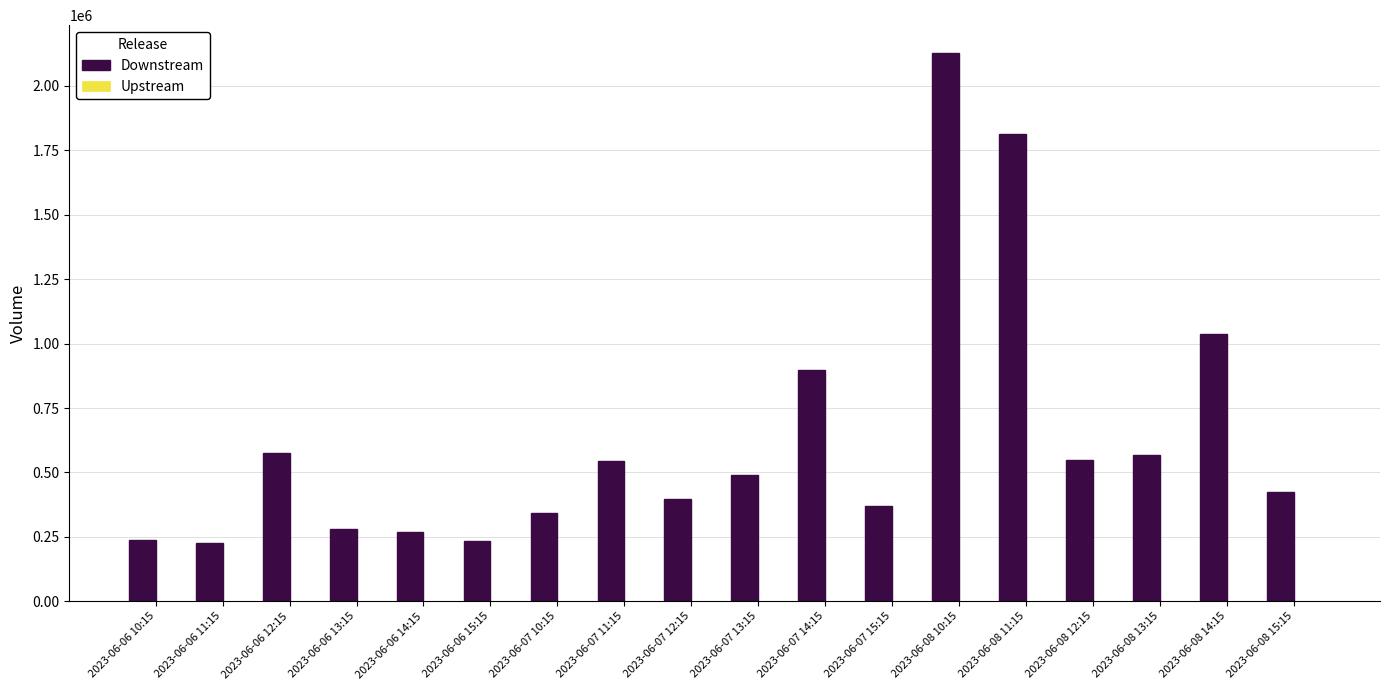

What is the difference between the maximum and minimum values?

1902913